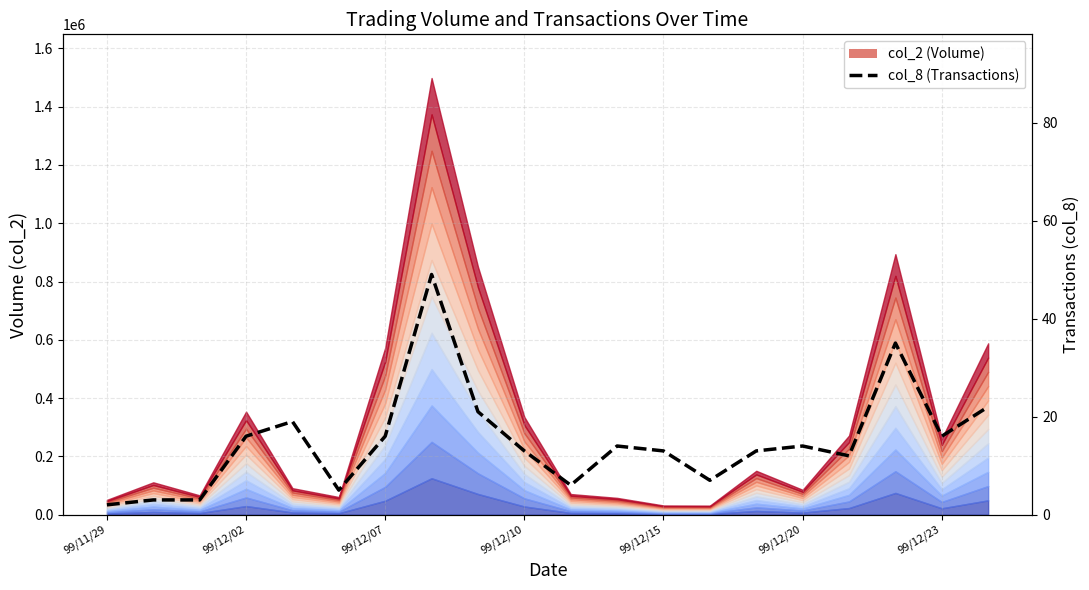

How many data points are above 14?

8